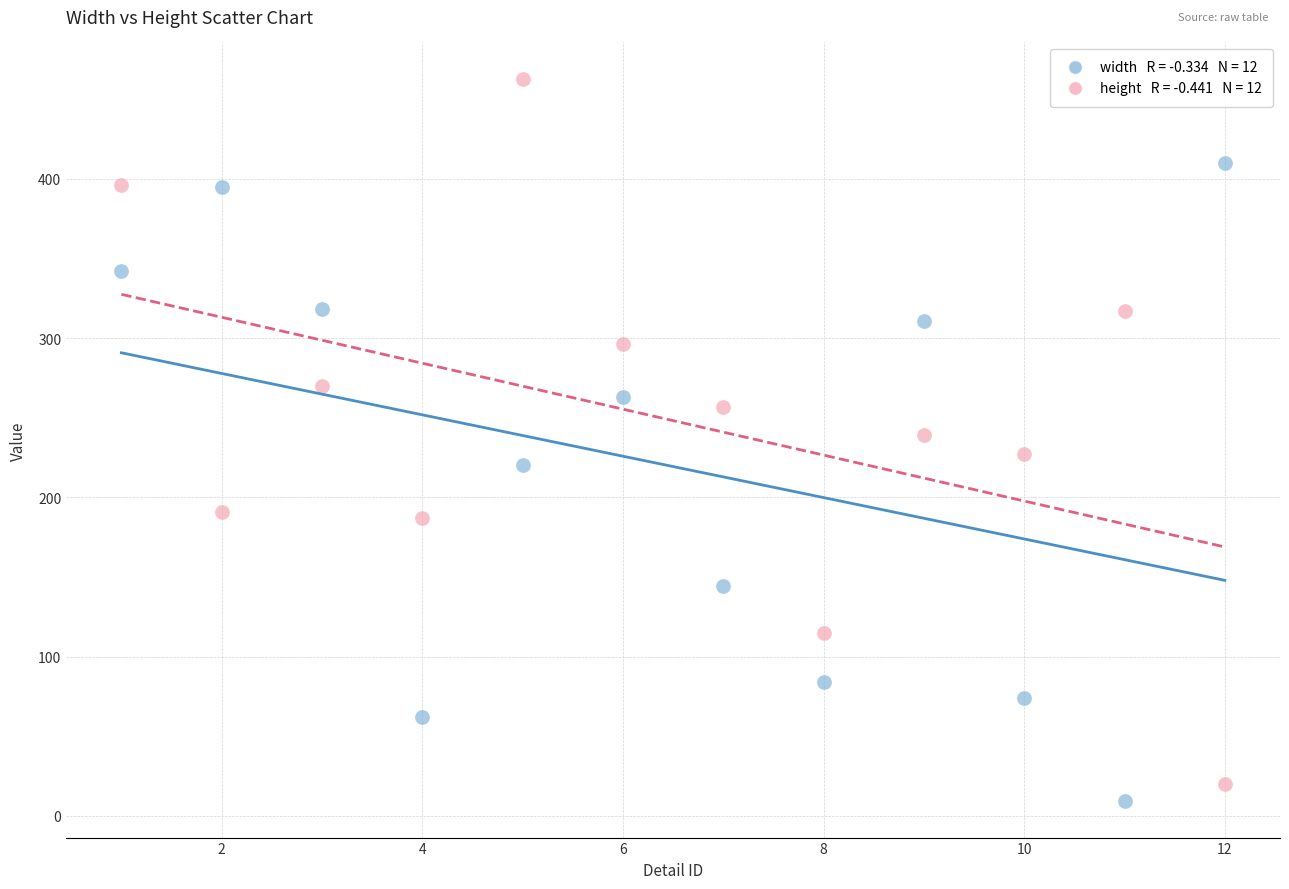

Across all data points, what is the range of X values (max minus min)?

11